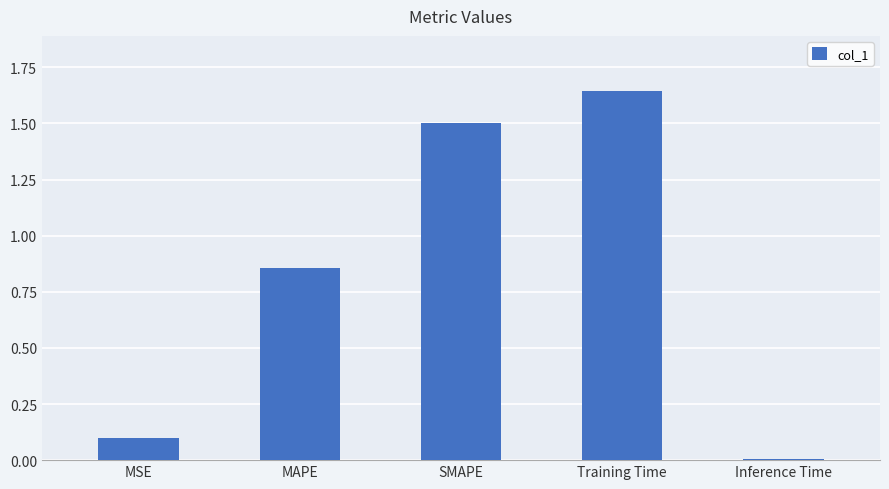

What position from the left is MSE?

1